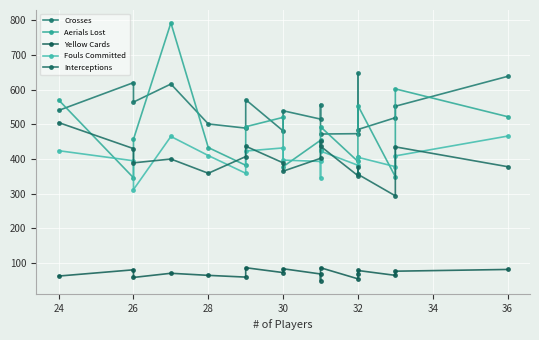

How many times do Aerials Lost and Crosses cross each other?

11